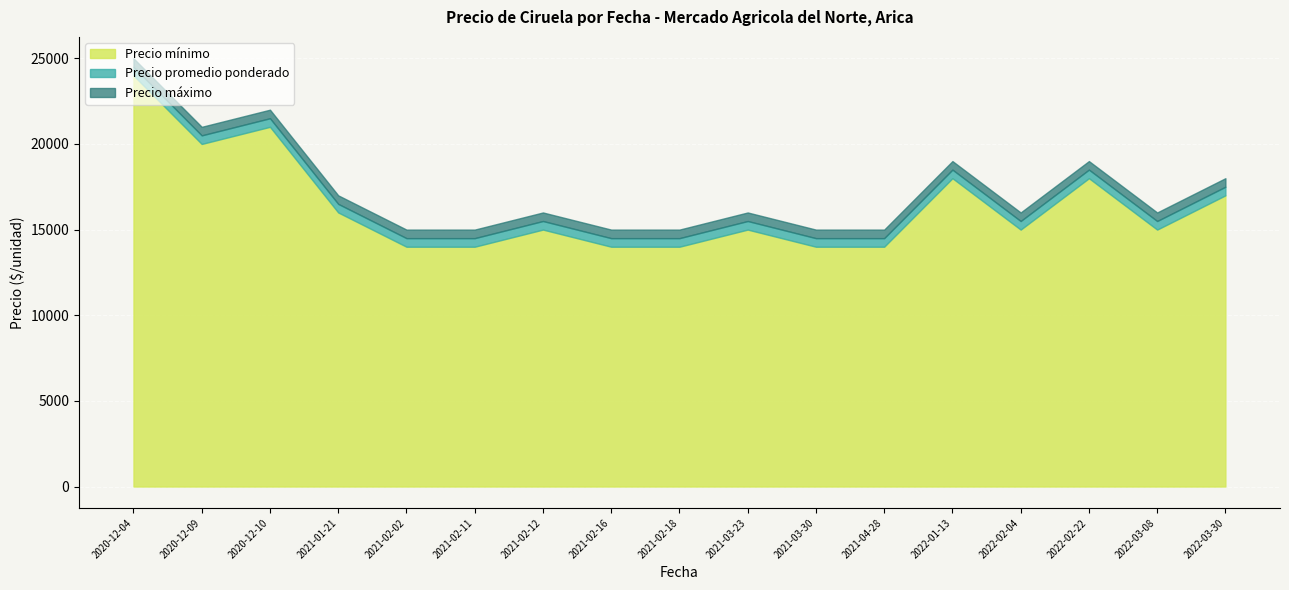

List the series in order of their peak value, lowest first.

Precio minimo, Precio promedio ponderado, Precio maximo